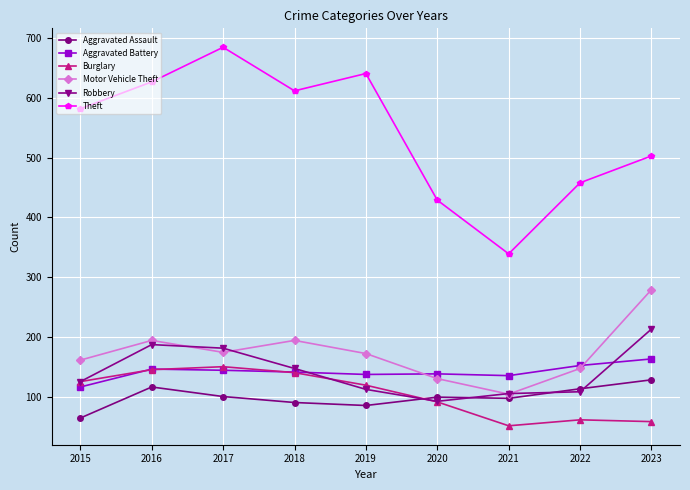

What is the value of the Aggravated Assault point at the 1st from the left?

64